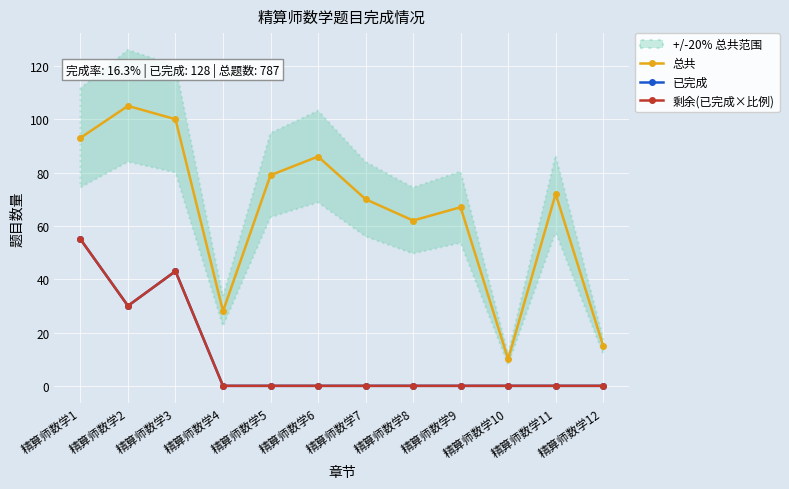

What value does the 剩余(已完成×比例) series have at 精算师数学3, to the nearest 10?

40